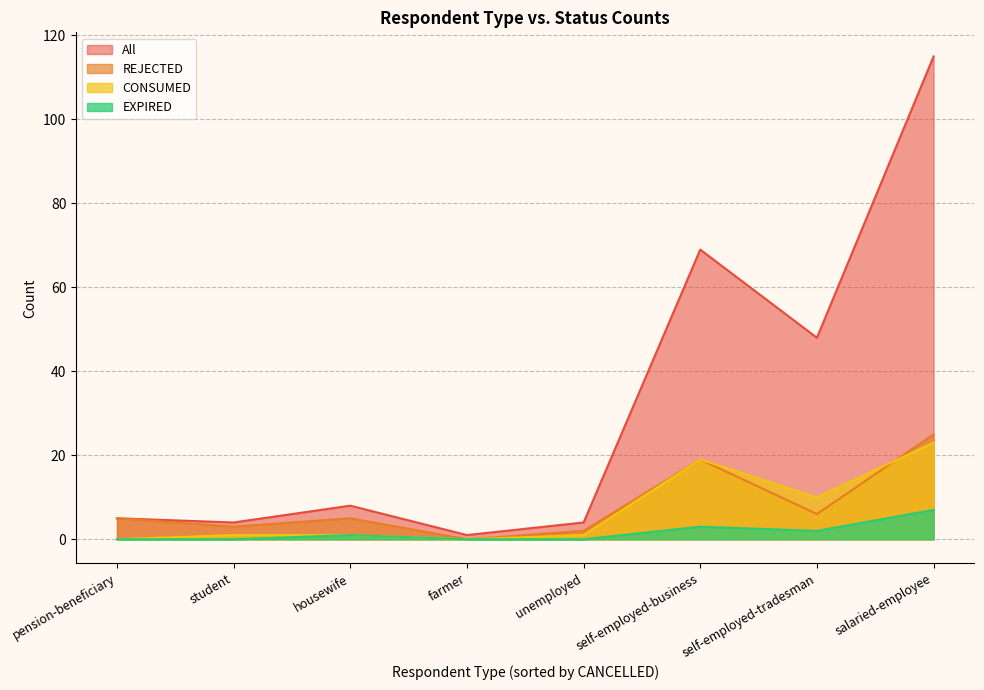

What position from the right is self-employed-business?

3